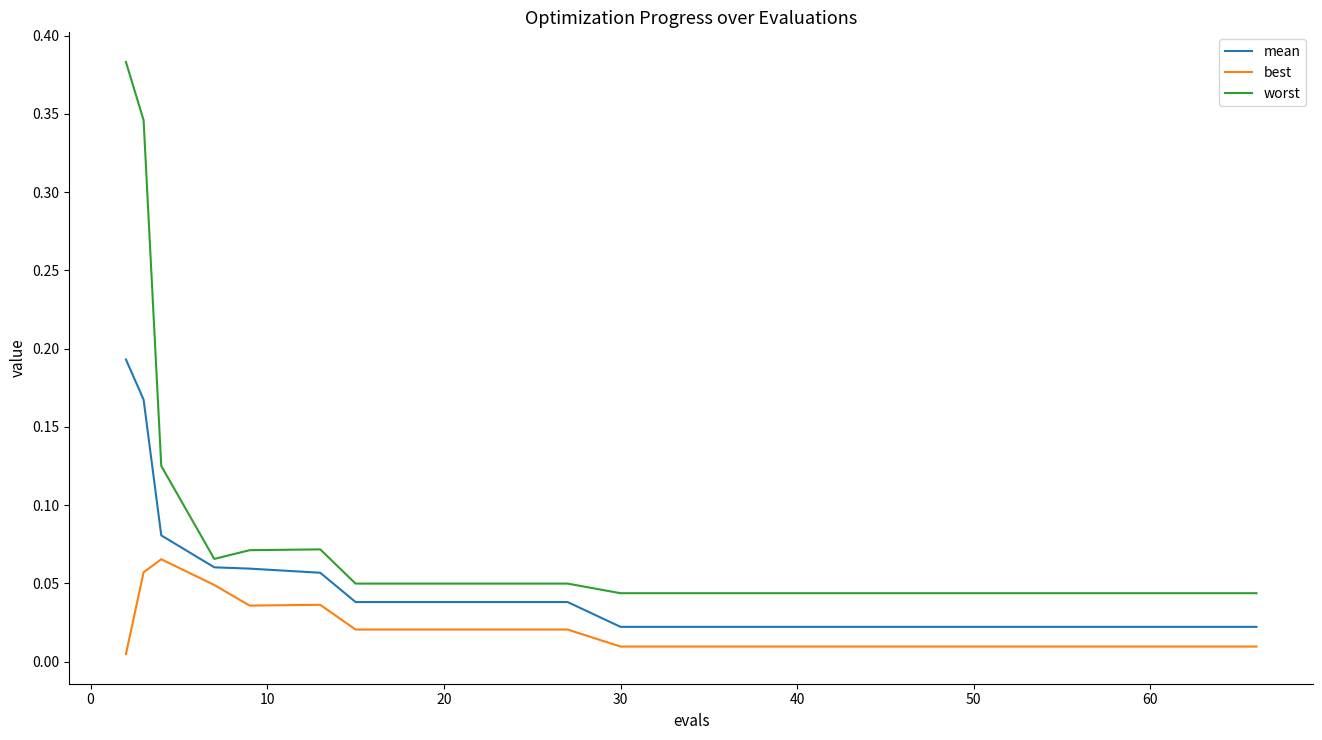

Rank the series by their average value, from lowest to highest.

best, mean, worst